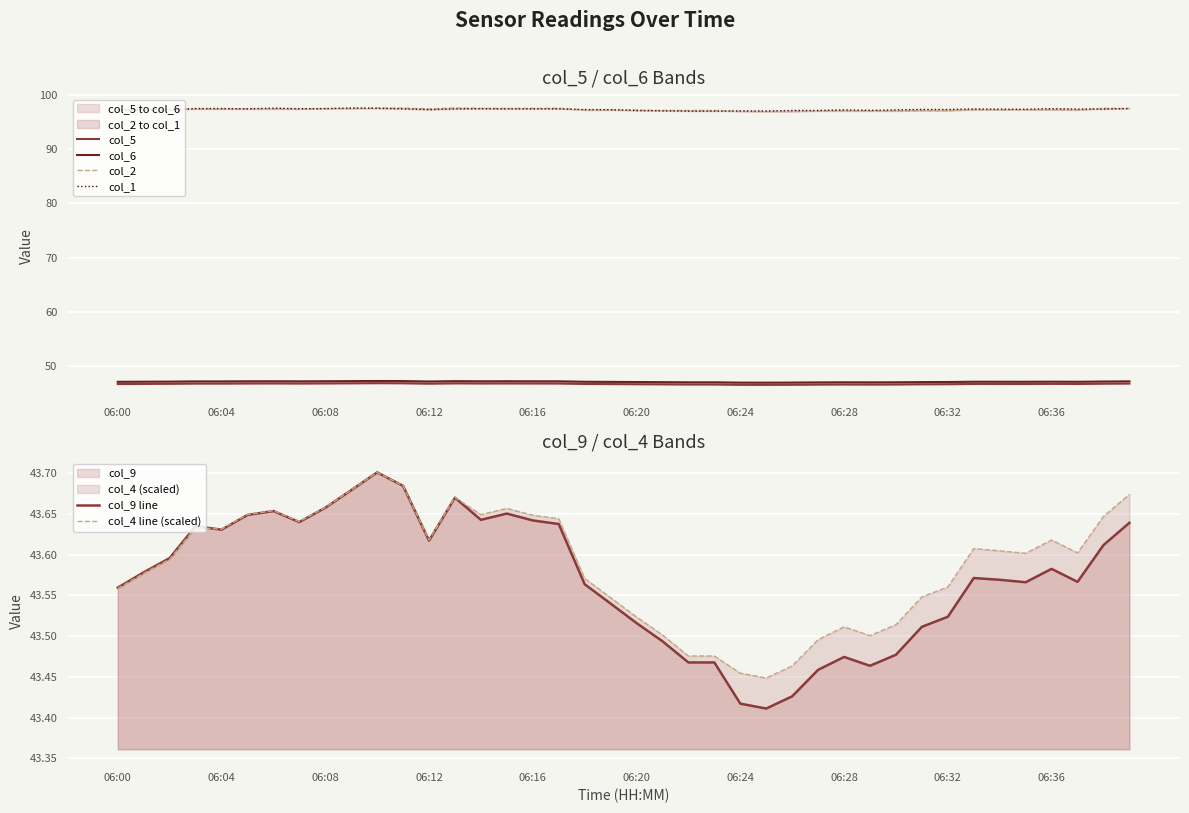

Which series changed the most between 10 and 11?

col_1